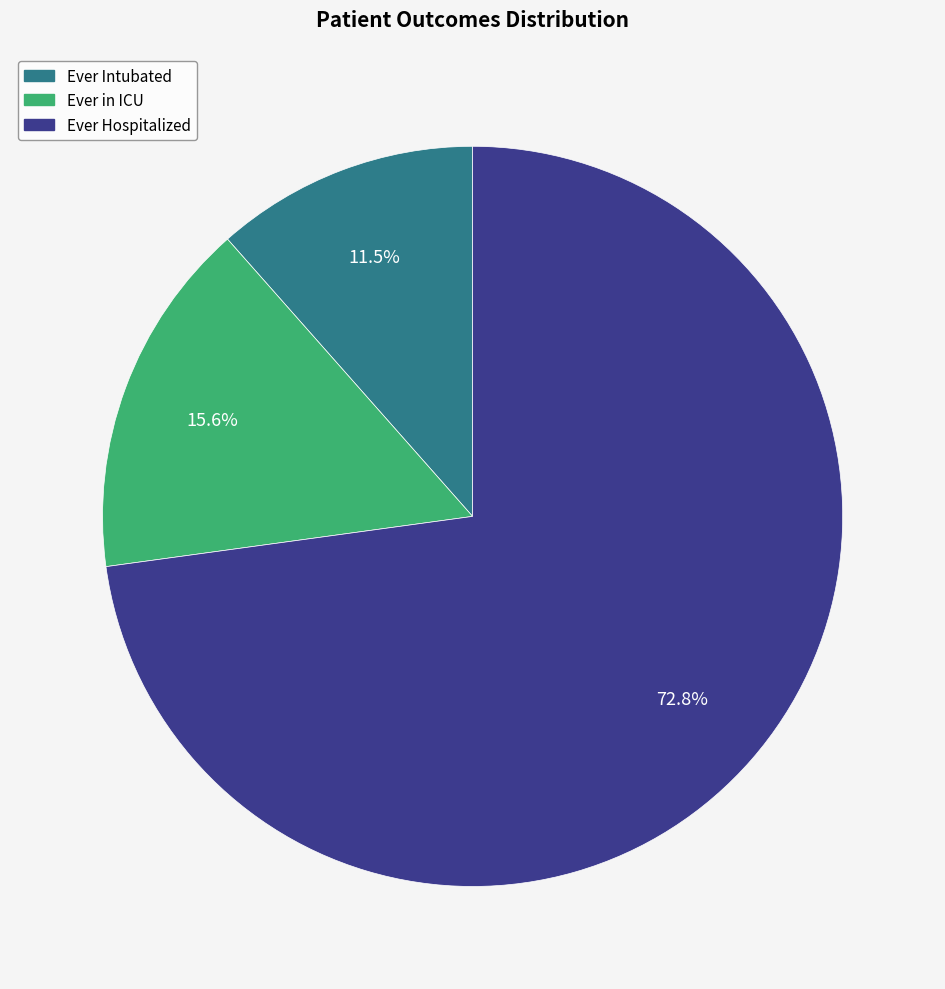

Is it true that Ever in ICU is 16% of the pie?

True